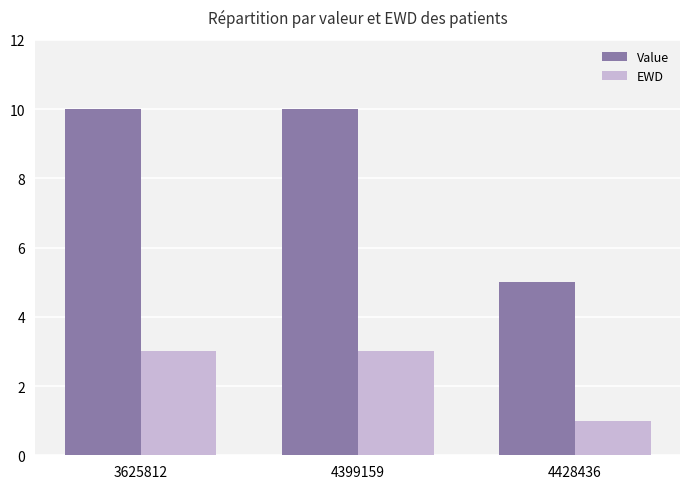

Reading left to right, transcribe all the data shown in this chart.

Value: 3625812=10	4399159=10	4428436=5
EWD: 3625812=3	4399159=3	4428436=1